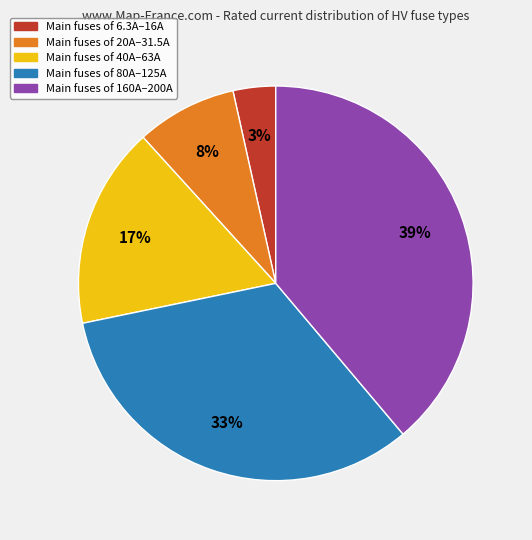

To the nearest percent, what is the average slice percentage?

20%